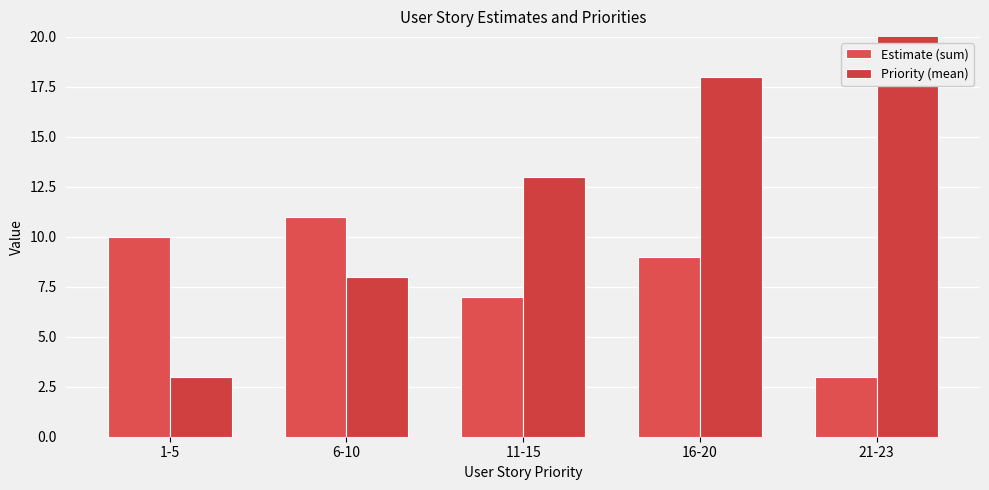

List the series in order of their peak value, lowest first.

Estimate (sum), Priority (mean)